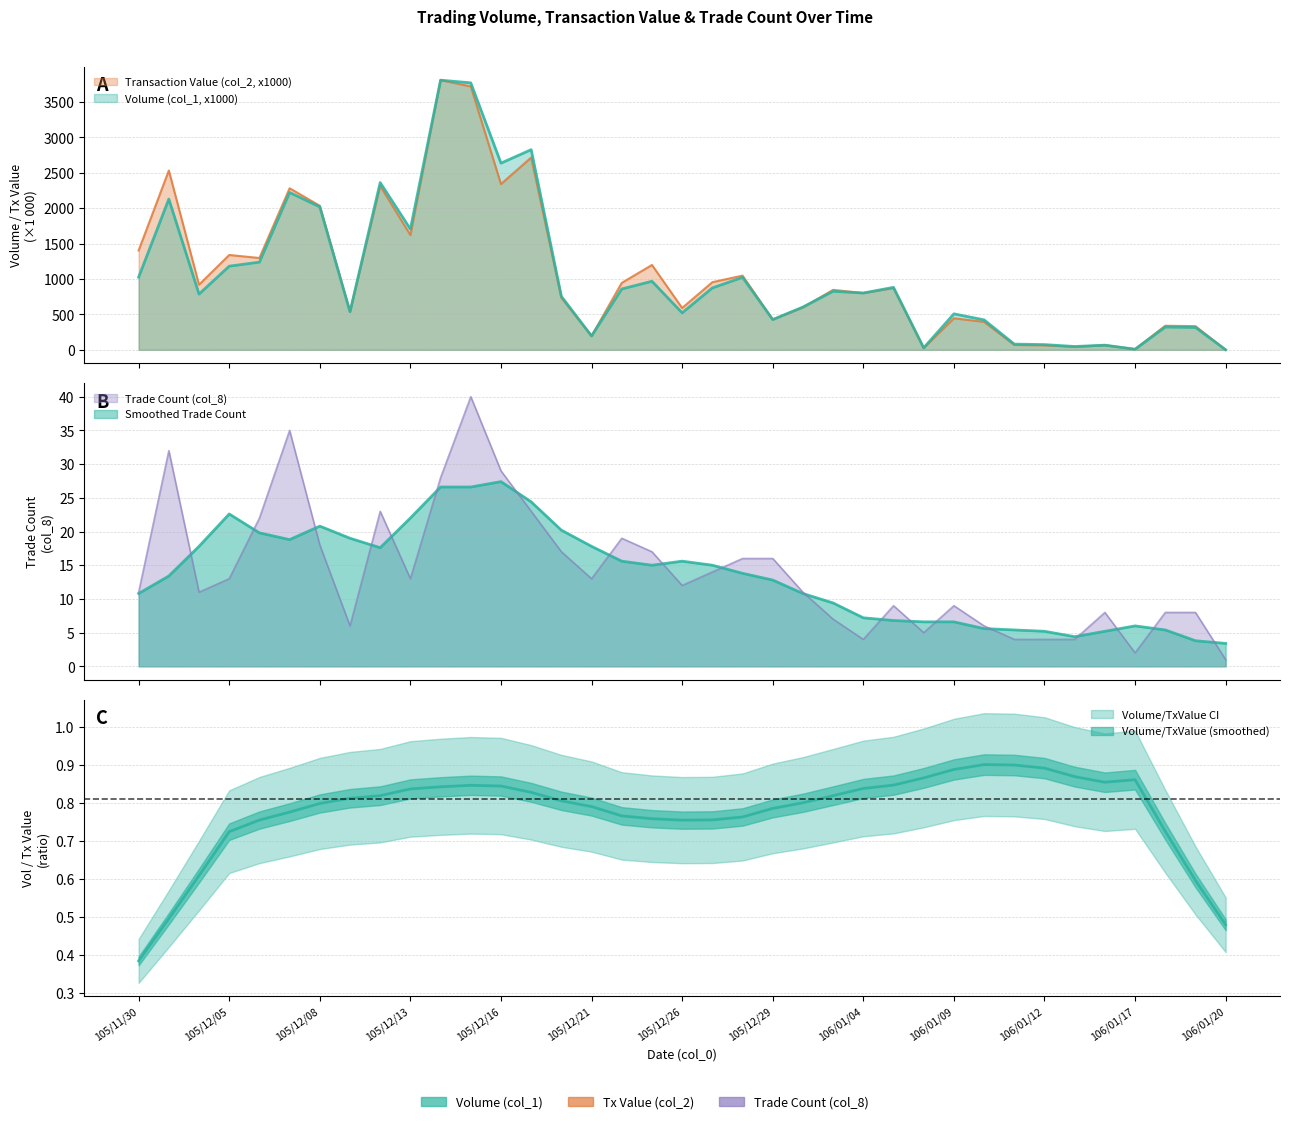

What is the difference between the Transaction Value (col_2, x1000) values at 105/11/30 and 105/12/01?

1128.8